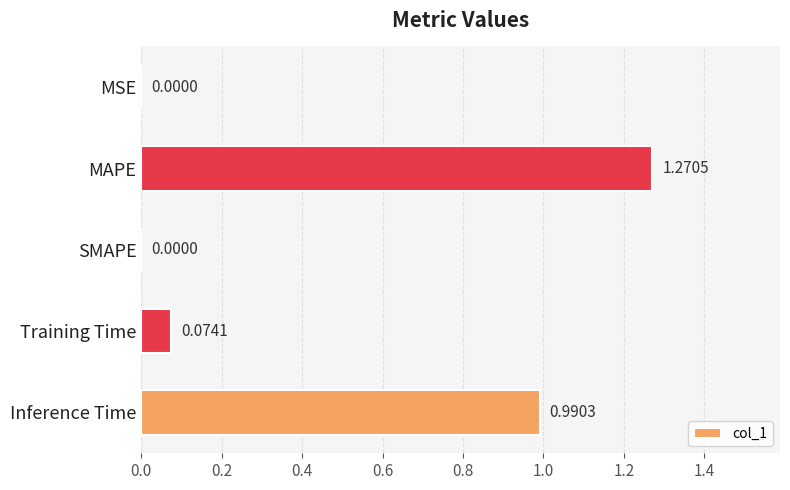

Between MAPE and Inference Time, which is larger?

MAPE